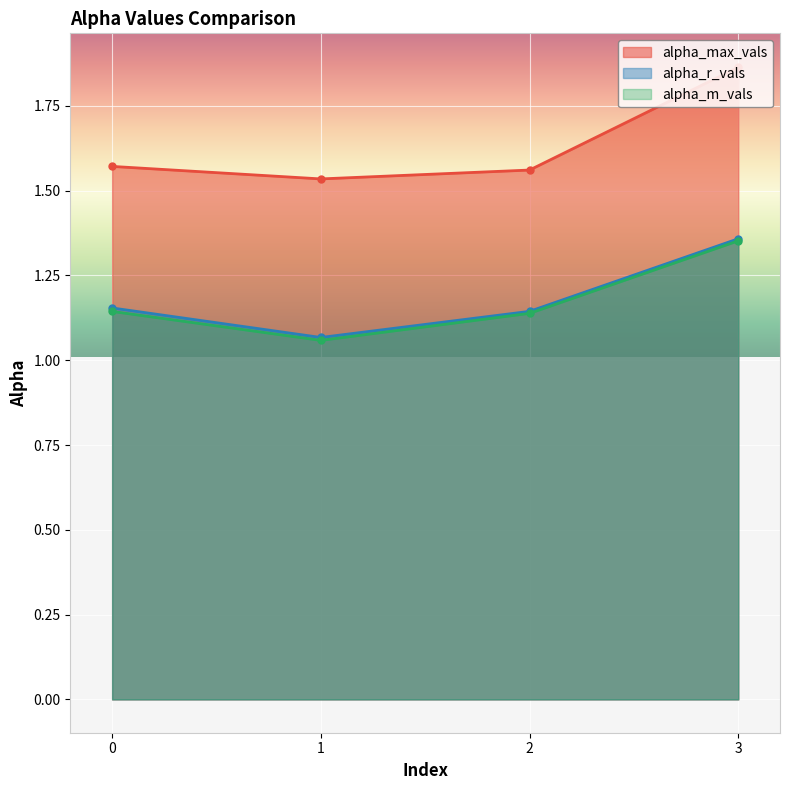

Which category has the lowest value across all series?

1